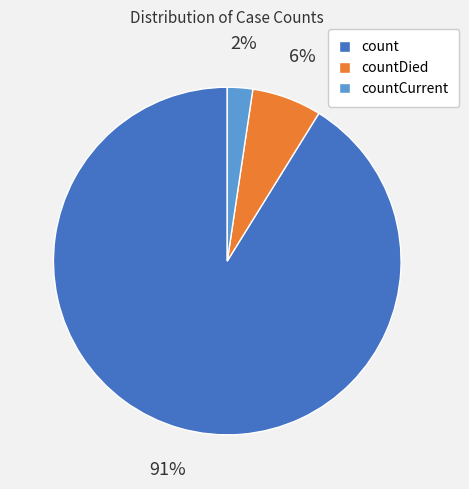

Is it true that count is 91% of the pie?

True